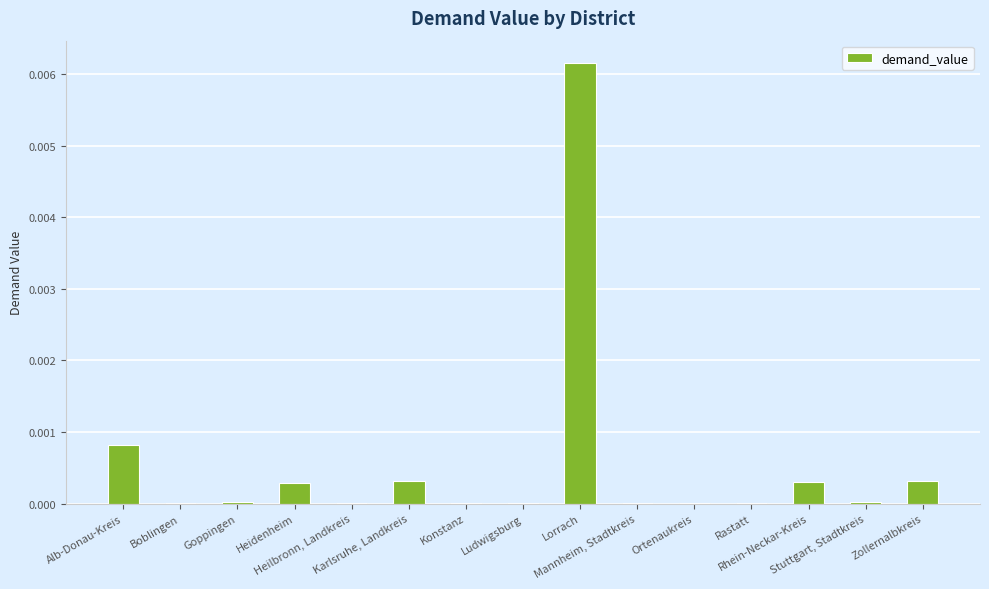

Are the bars horizontal?

No